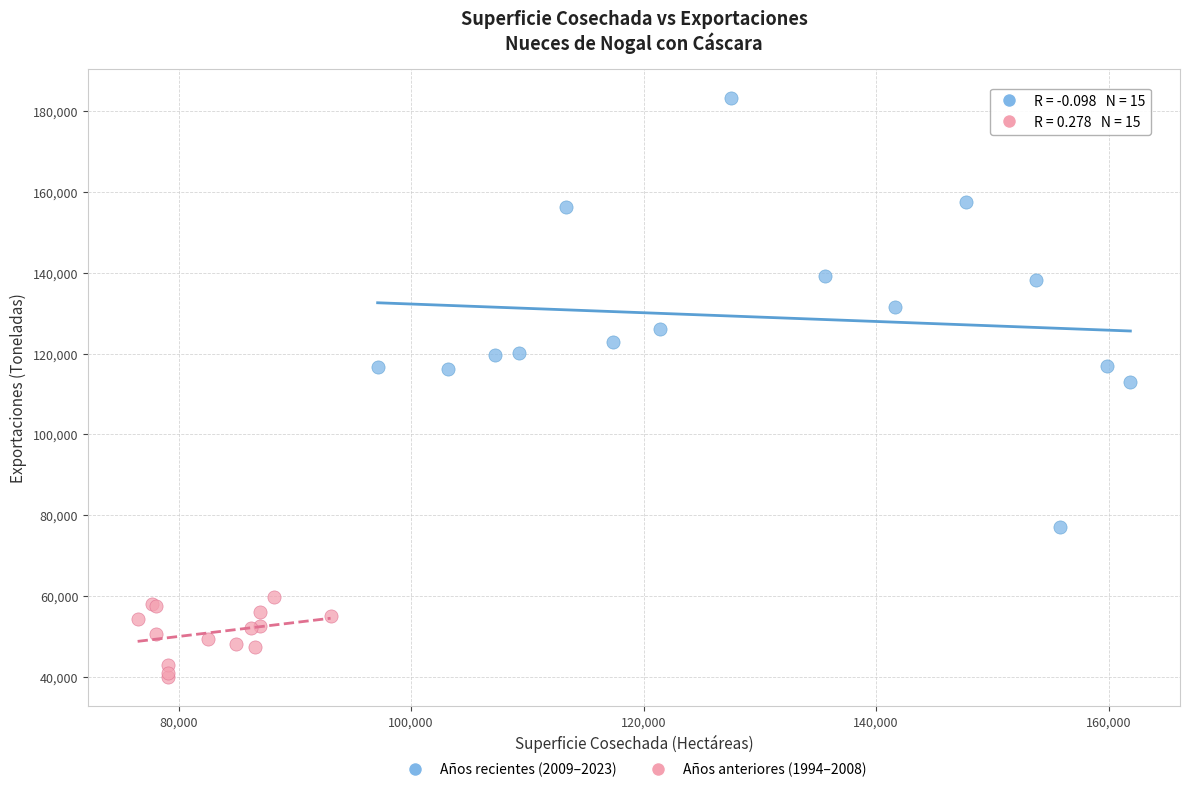

What are all the series names shown in the legend?

Años recientes (2009–2023), Años anteriores (1994–2008)